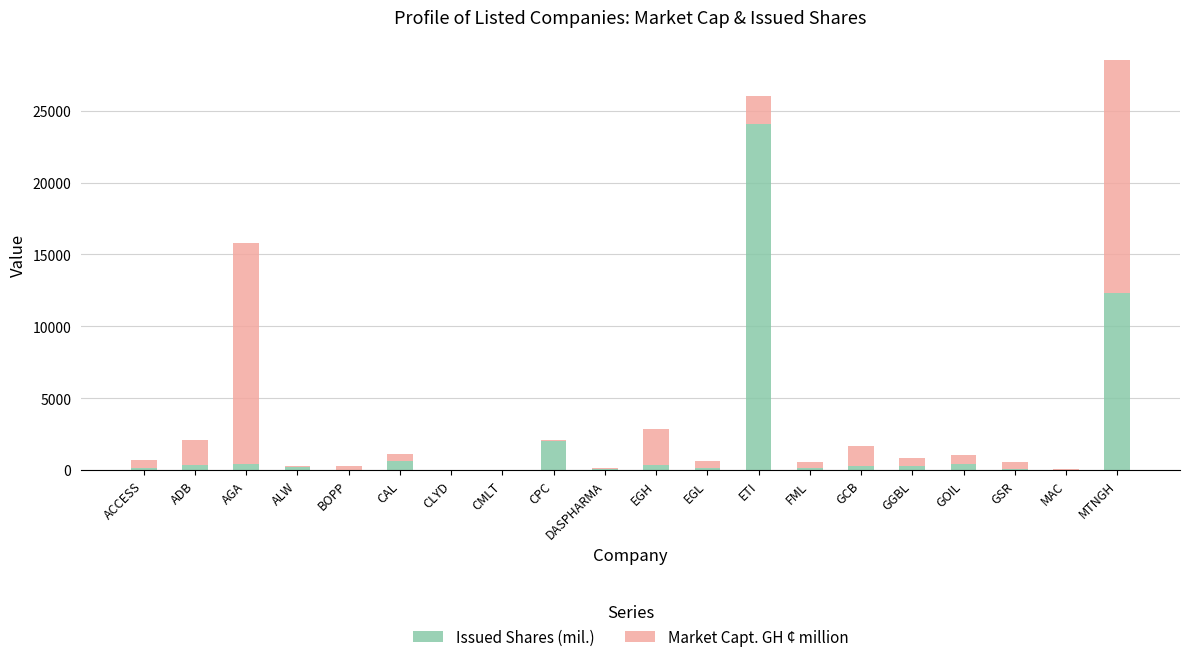

At which label does Issued Shares (mil.) reach its peak?

ETI